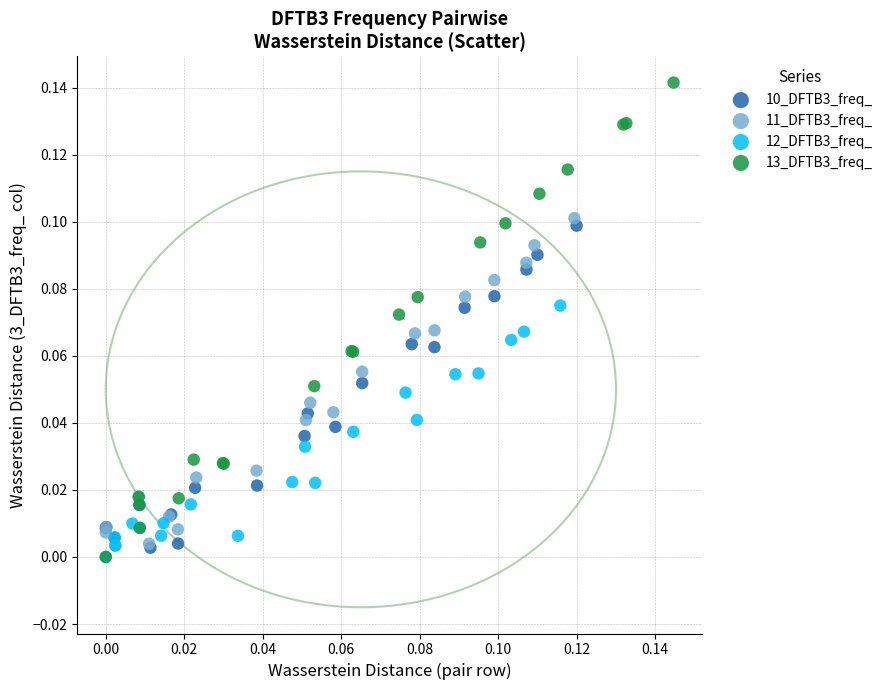

Which series has the widest spread of Y values?

13_DFTB3_freq_